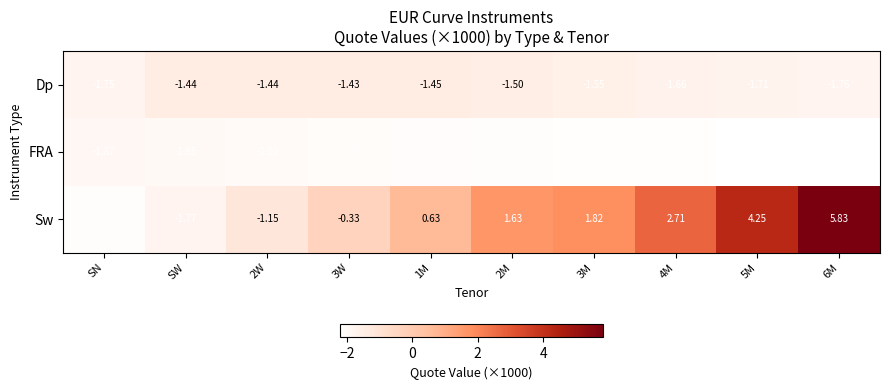

Rank the series by their maximum value, from lowest to highest.

FRA, Dp, Sw